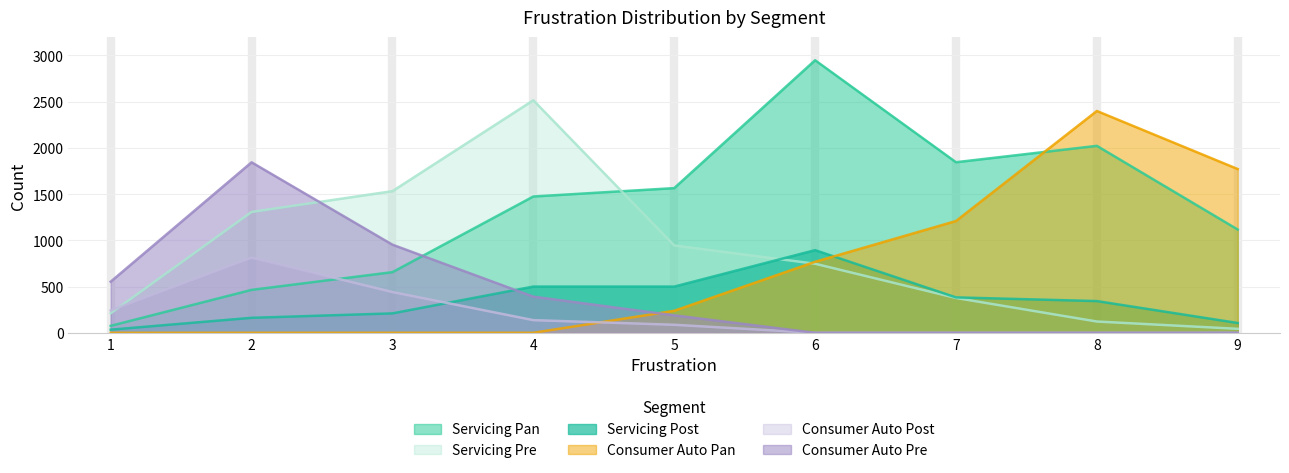

Rank the series by their maximum value, from highest to lowest.

Servicing Pan, Servicing Pre, Consumer Auto Pan, Consumer Auto Pre, Servicing Post, Consumer Auto Post